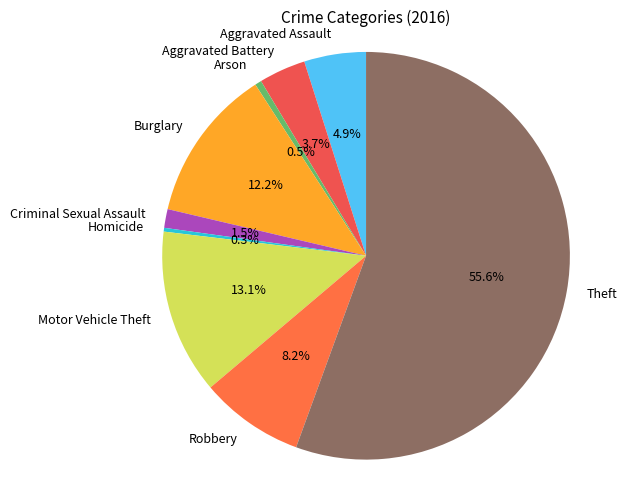

Is it true that Aggravated Battery is 4% of the pie?

True